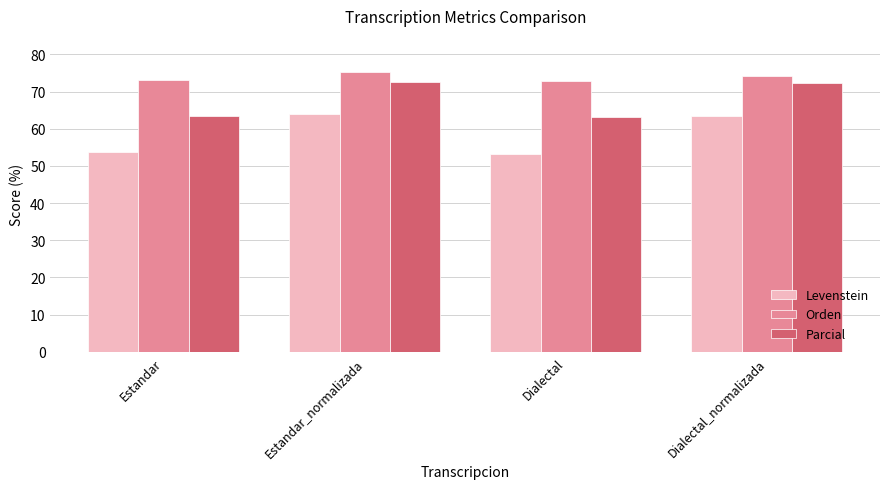

Is it true that Levenstein equals 53.1 at Dialectal?

True